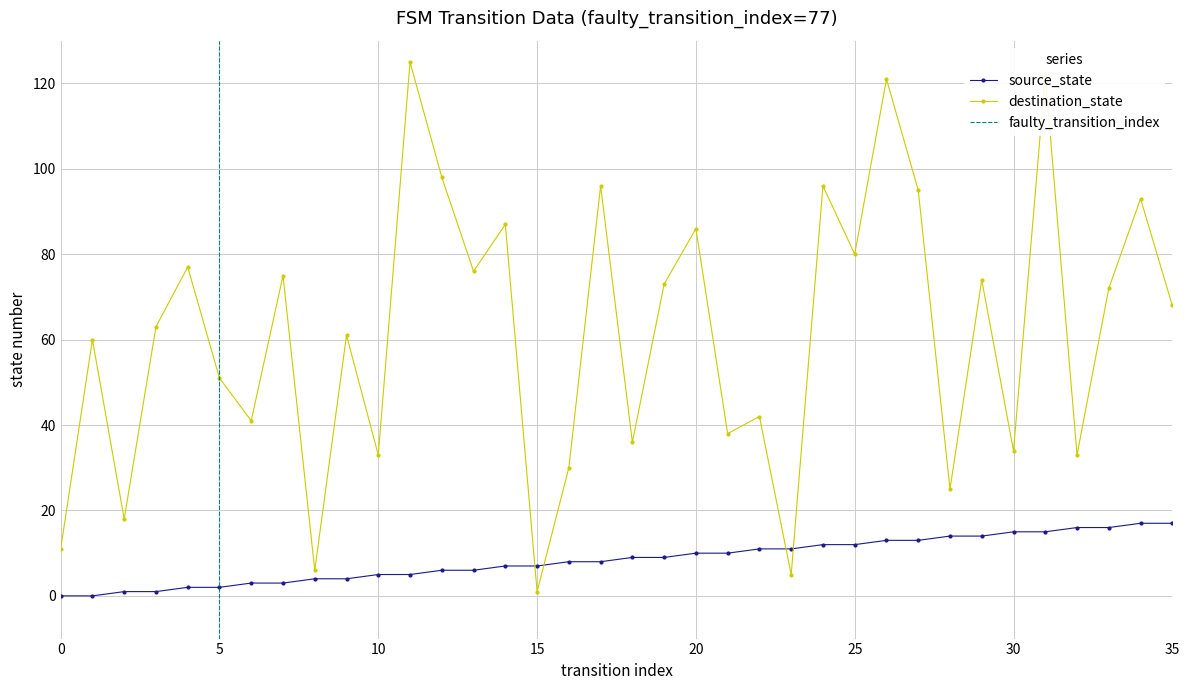

At how many categories does at least one series exceed 112?

3